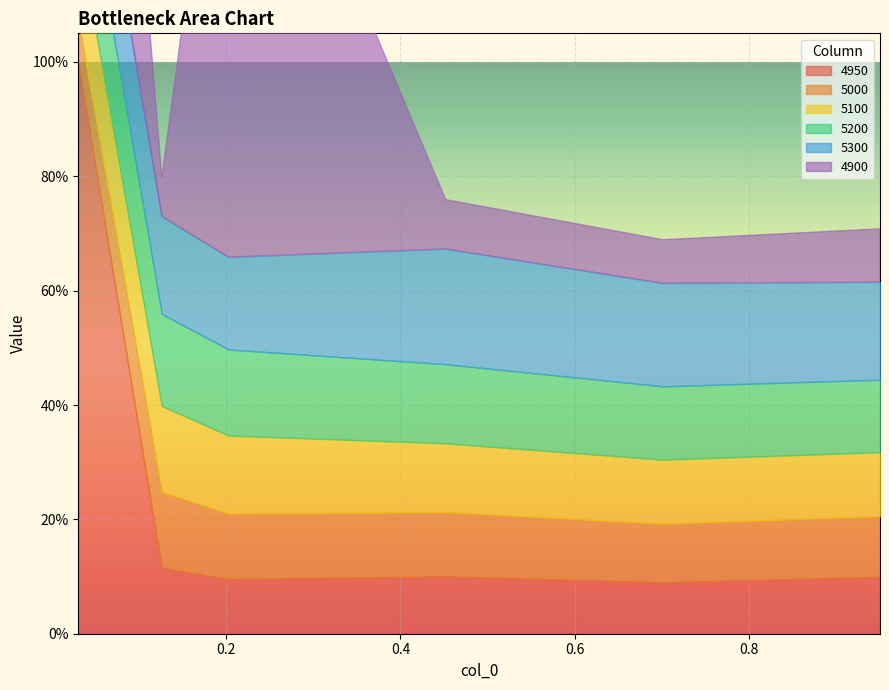

The 5000 series shows 0.1 at 0.7013698630136986. True or false?

True